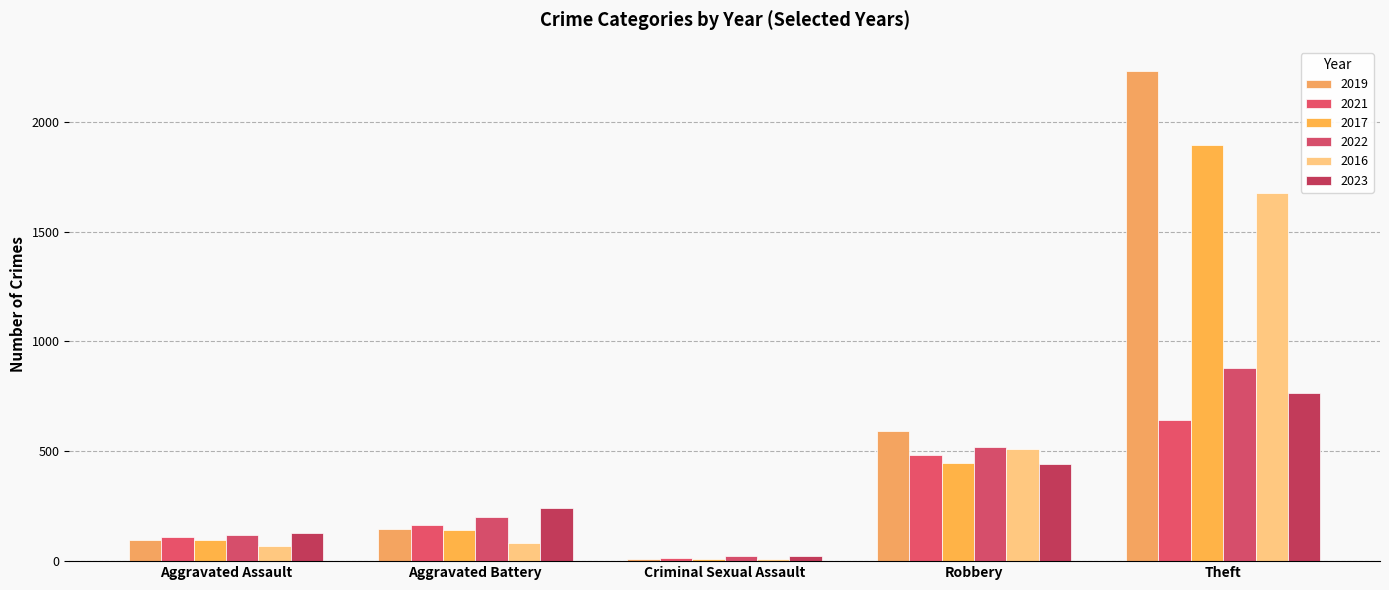

Are the bars horizontal?

No